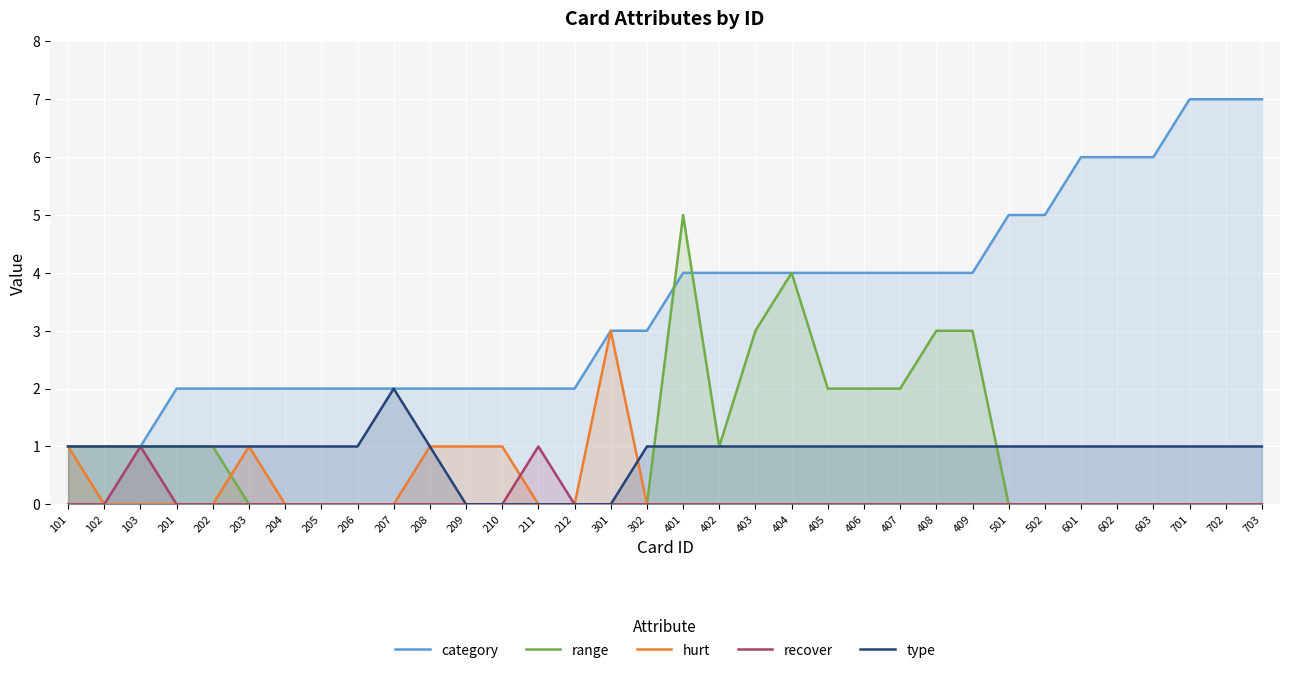

True or false: recover and category cross at least once.

False